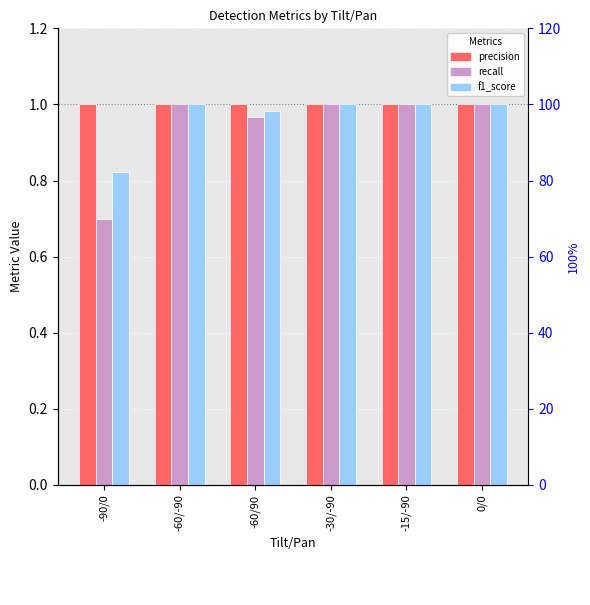

How many bars are there in each group?

3